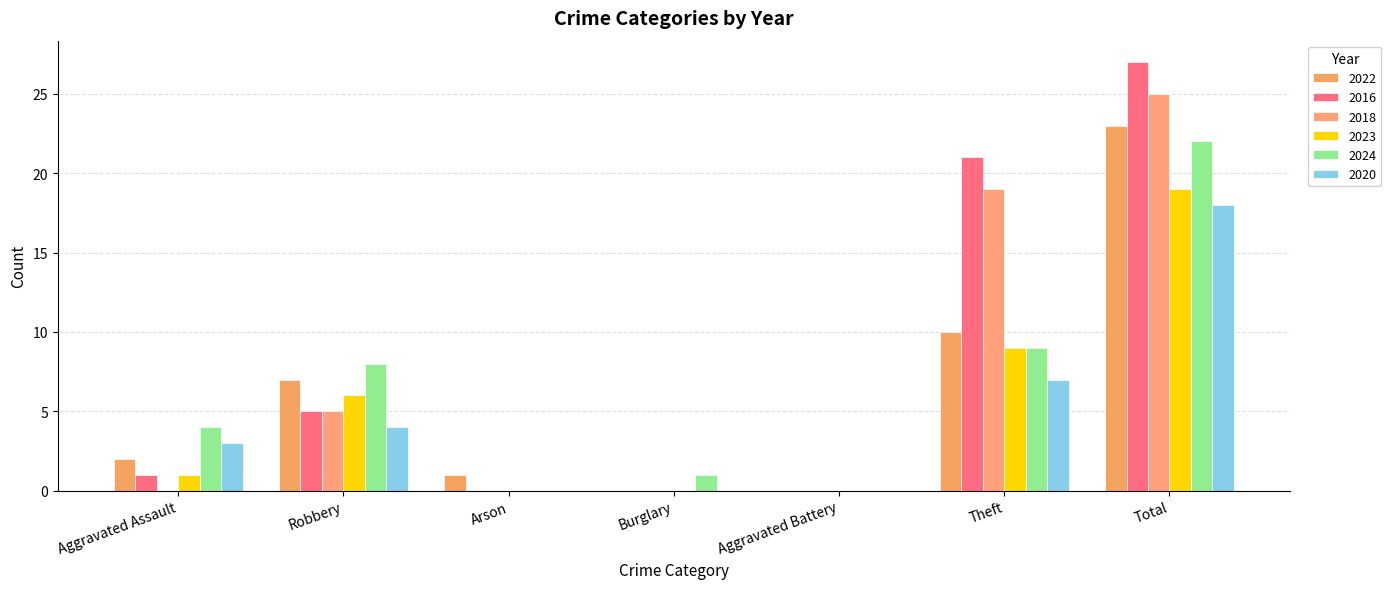

Is it true that 2024 equals 13 at Aggravated Battery?

False